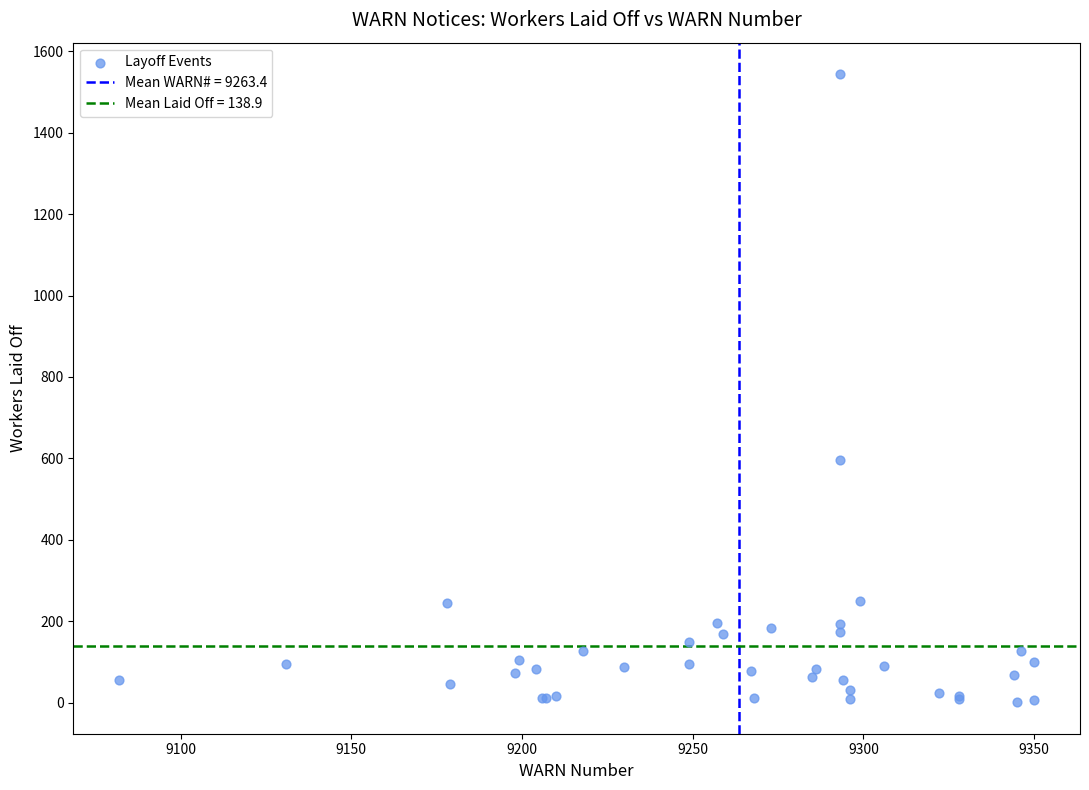

What Y value in the scatter plot is closest to 772?

597